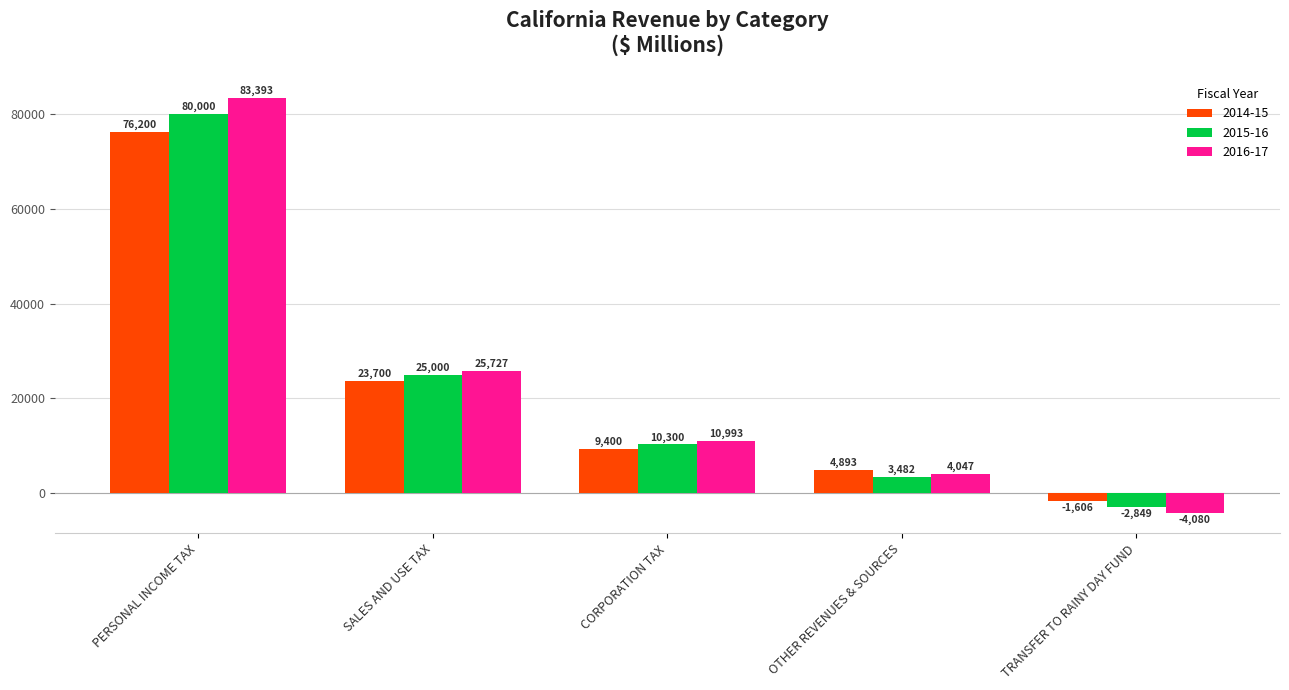

How many bars are there in total?

15